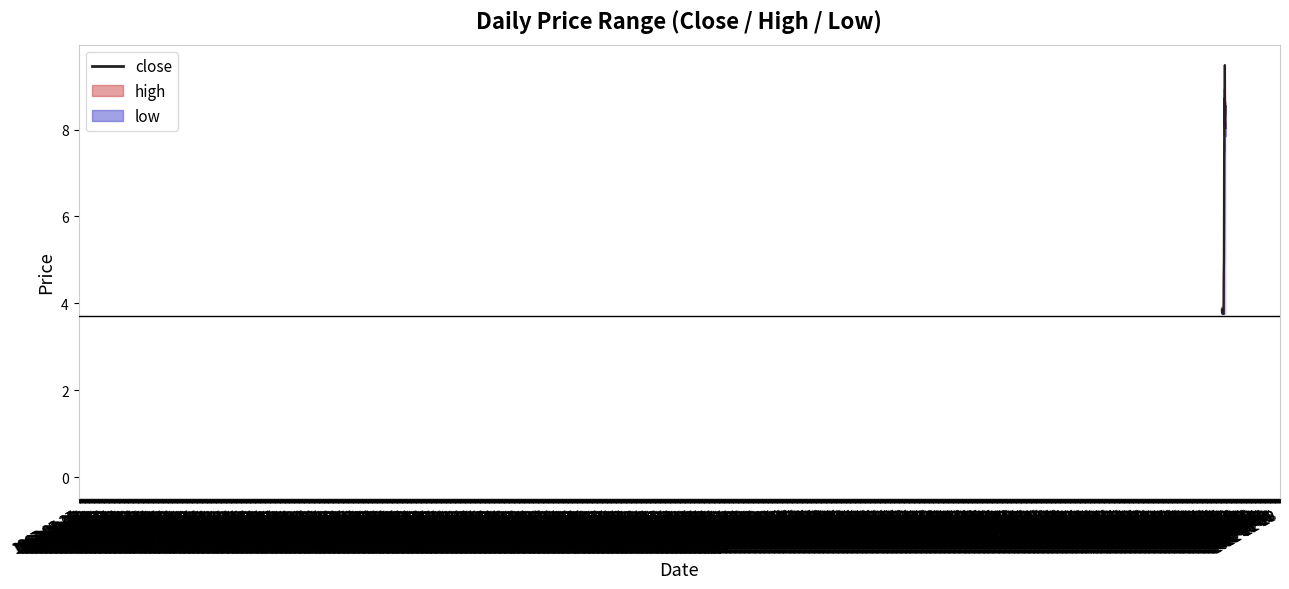

What is the difference between the second highest and second lowest values?

5.0